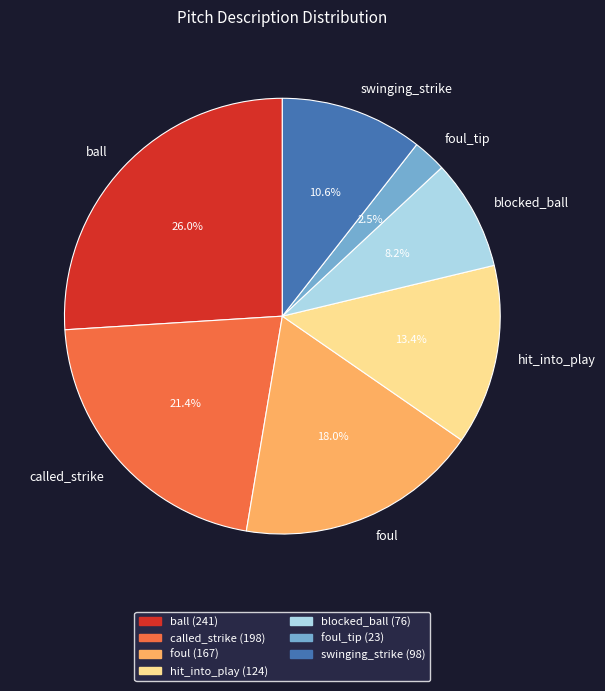

What is the total percentage of swinging_strike and ball?

36.6%